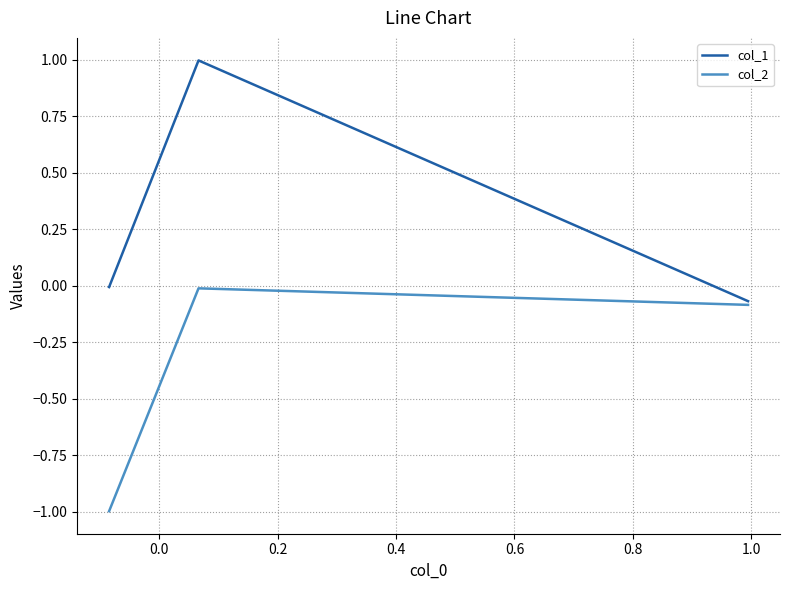

List the series in order of their peak value, highest first.

col_1, col_2